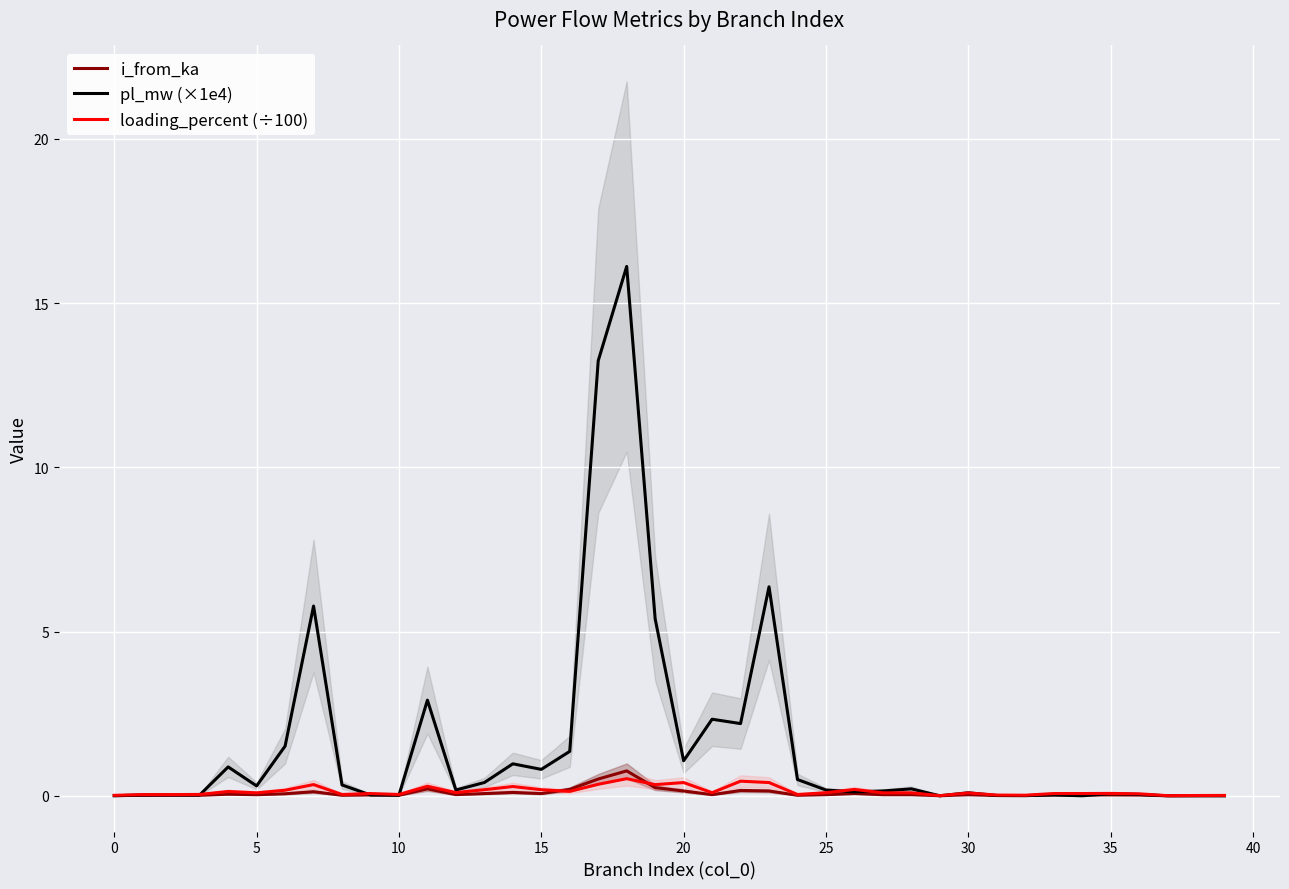

The pl_mw (×1e4) series shows 1.1 at 20. True or false?

True